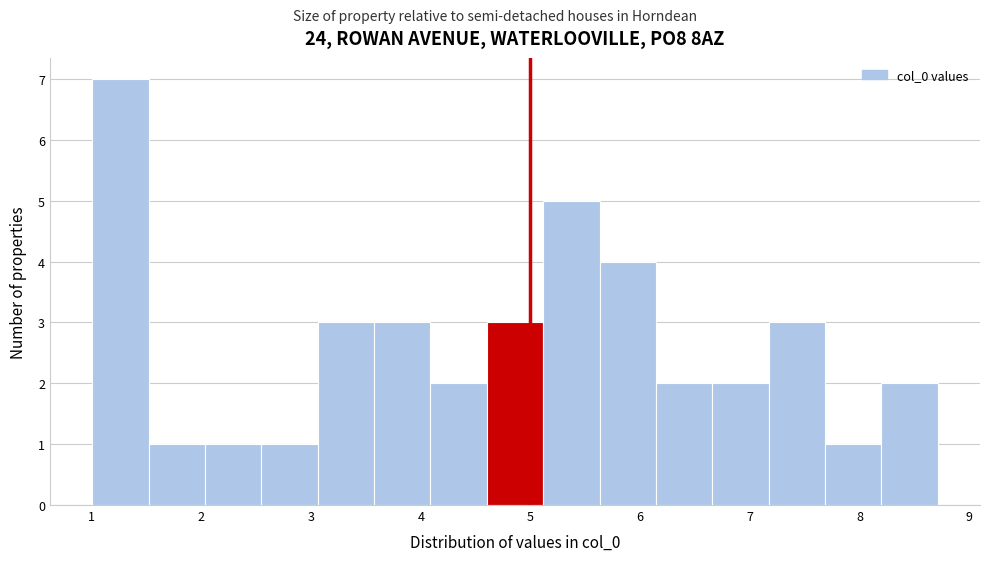

How tall is the bar that spans 7.2 to 7.7 on the x-axis? Neither the bar edges nor the heights are printed on the chart, so give them approximately, as read against the axes.

3